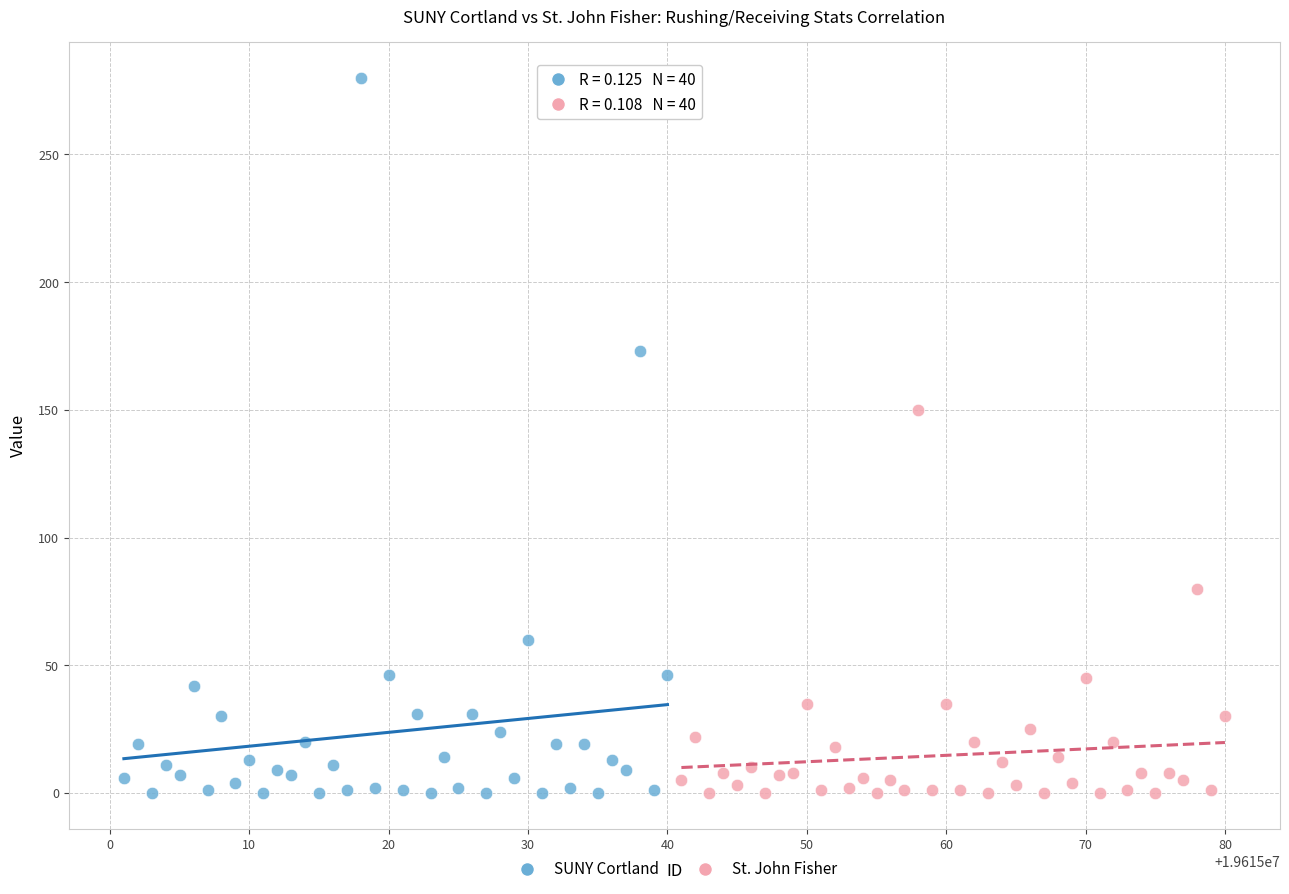

Which series has the widest spread of Y values?

SUNY Cortland